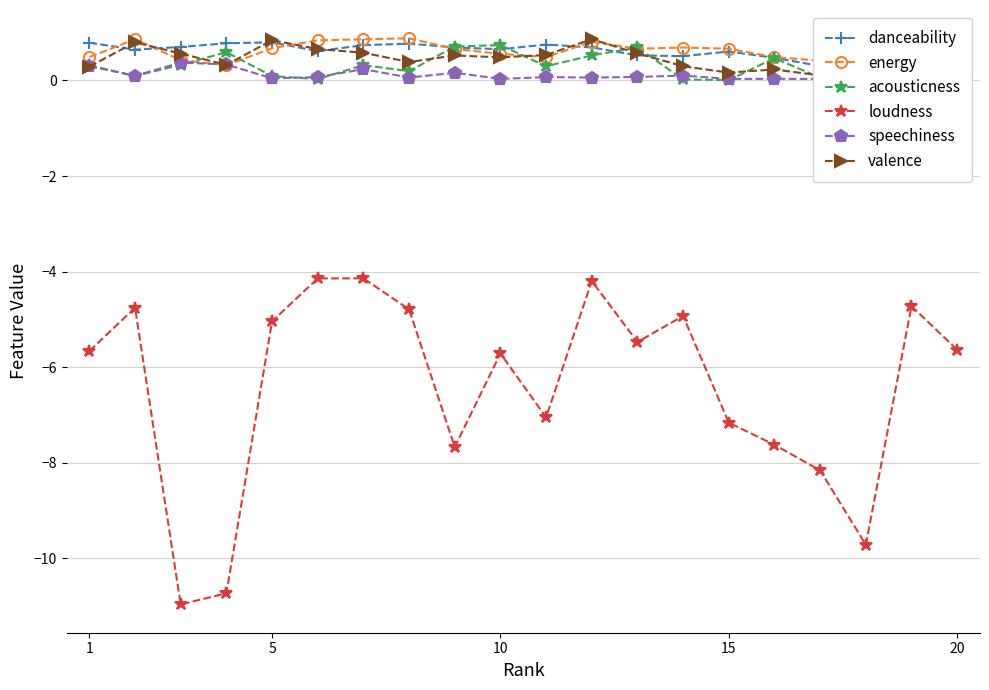

What is the greatest value displayed?

0.9